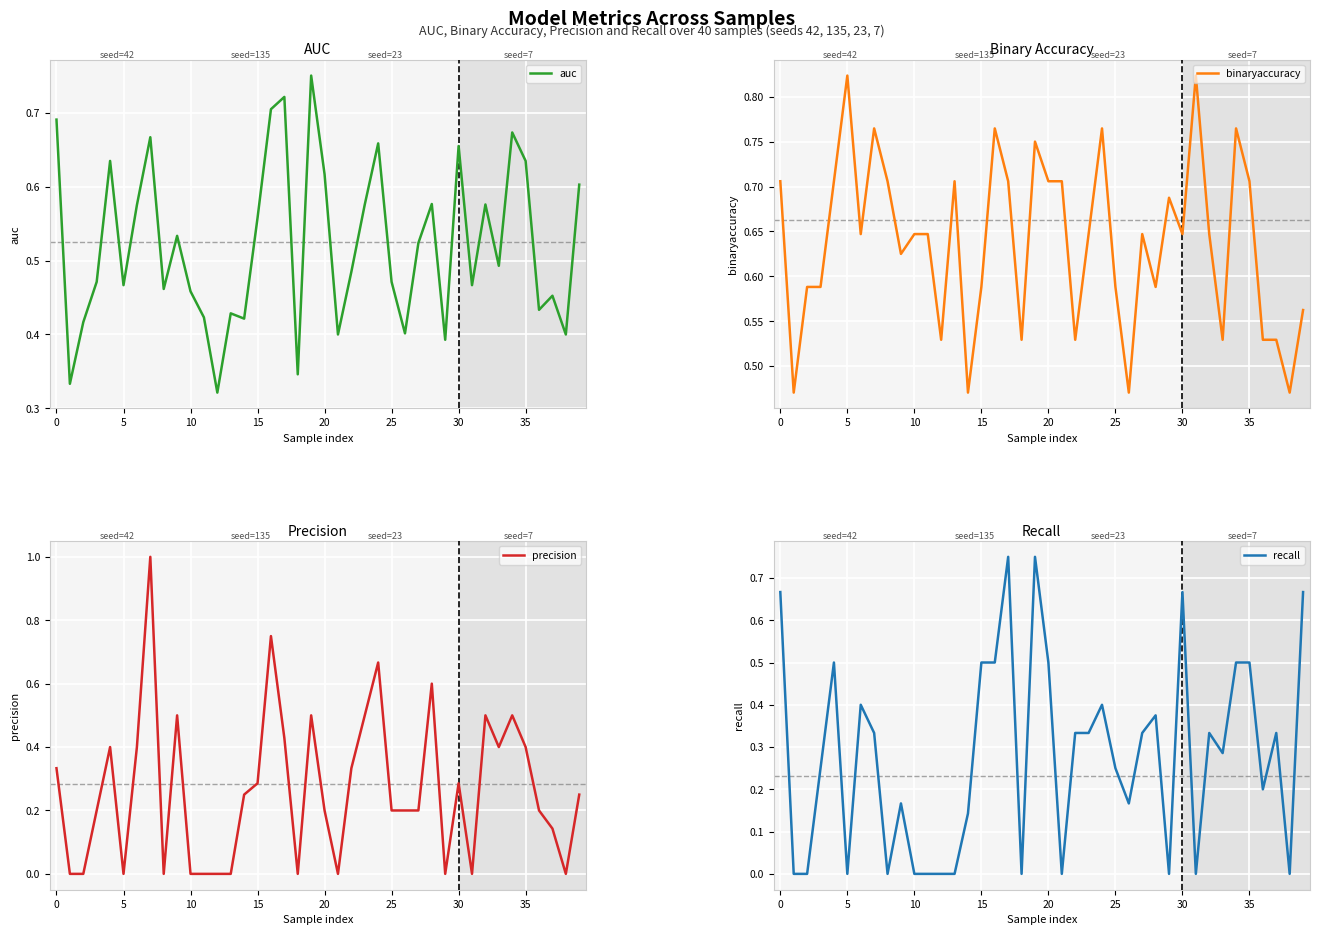

What is the maximum value for recall?

0.8